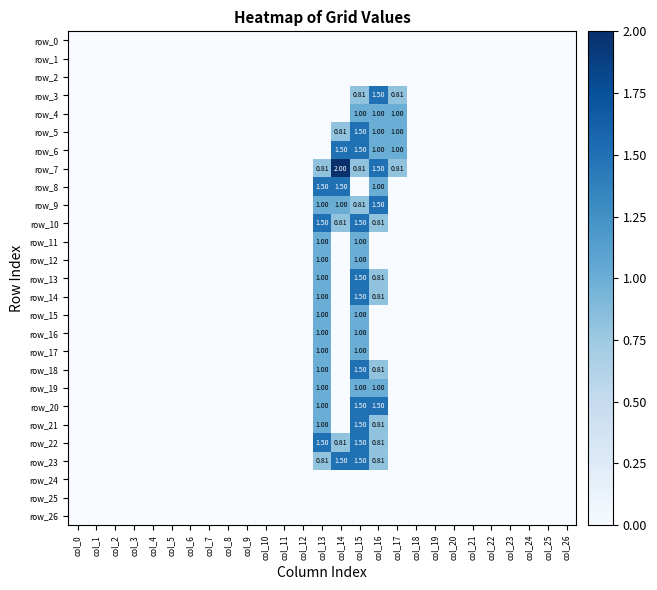

At col_13, list the series in order from smallest to largest.

row_0, row_1, row_2, row_3, row_4, row_5, row_6, row_24, row_25, row_26, row_7, row_23, row_9, row_11, row_12, row_13, row_14, row_15, row_16, row_17, row_18, row_19, row_20, row_21, row_8, row_10, row_22